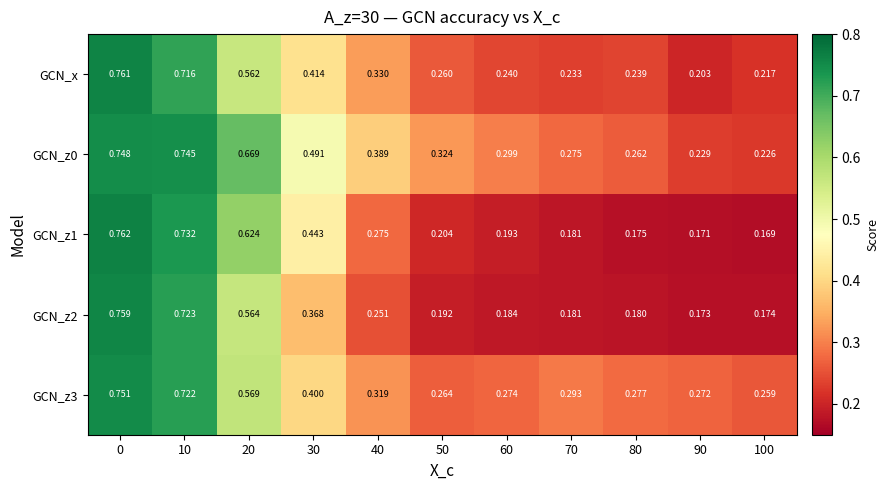

At how many categories does at least one series exceed 0?

11